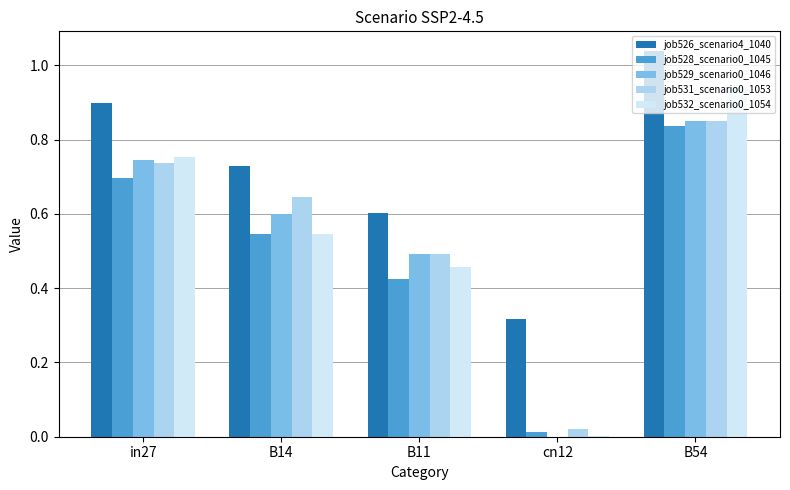

At which label does job526_scenario4_1040 reach its peak?

B54